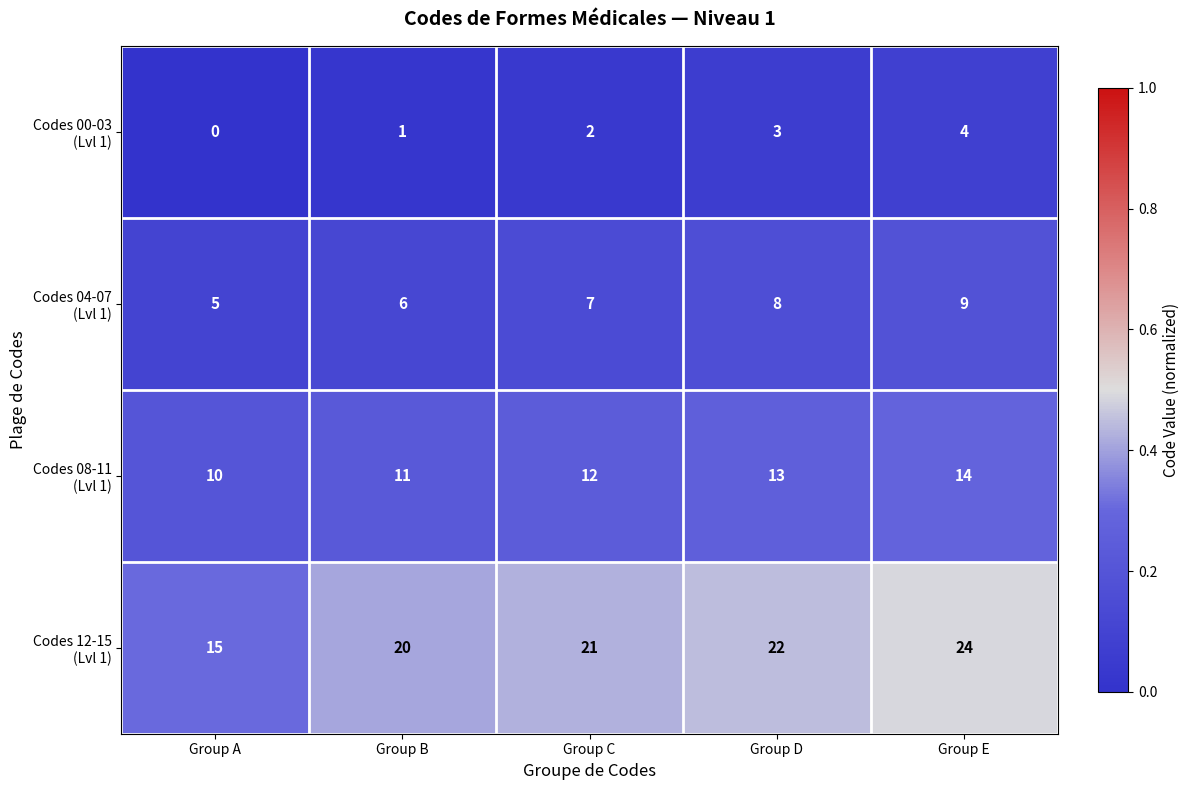

At which category is the sum across all series the highest?

Group E